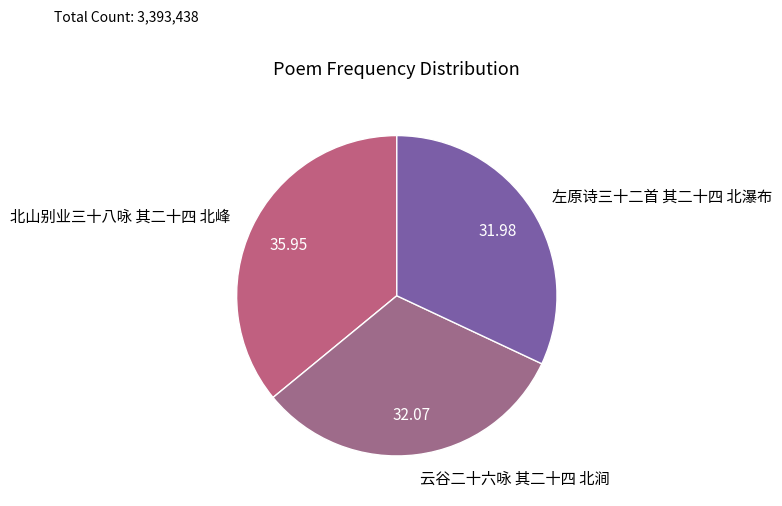

Do 左原诗三十二首 其二十四 北瀑布 and 云谷二十六咏 其二十四 北涧 together represent more than half of the pie?

Yes